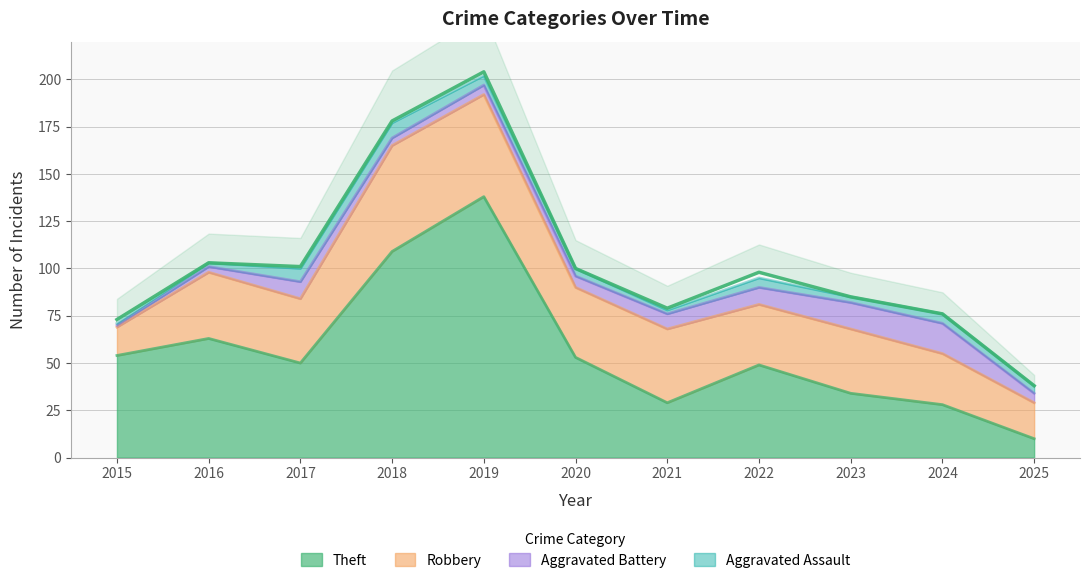

What is the spread (max minus min) of values at 2019?

133